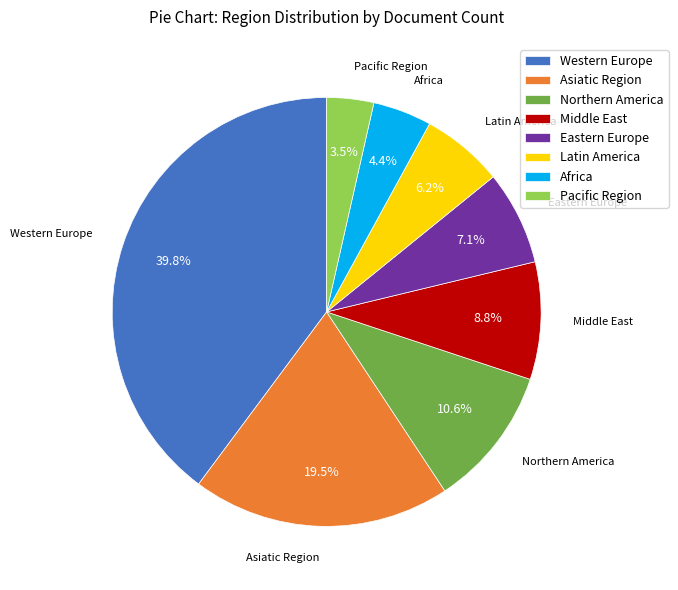

Does Latin America account for over 50% of the chart?

No